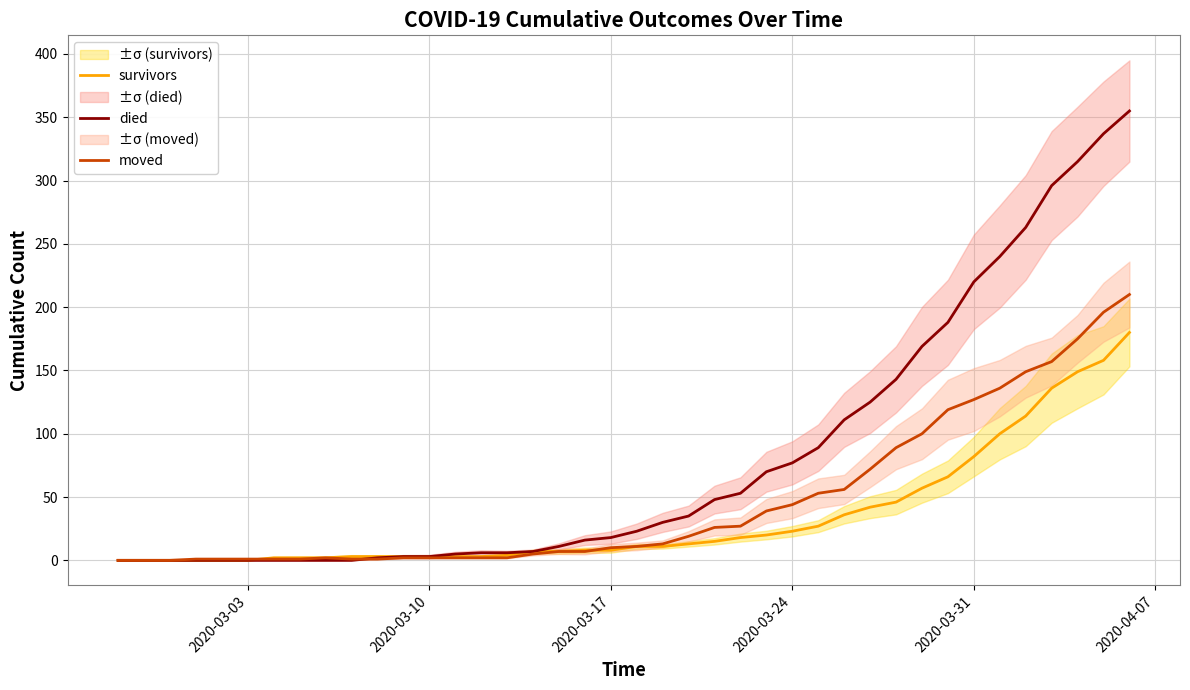

What is the sum of the moved values at 2020-03-24 and 2020-03-03?

45